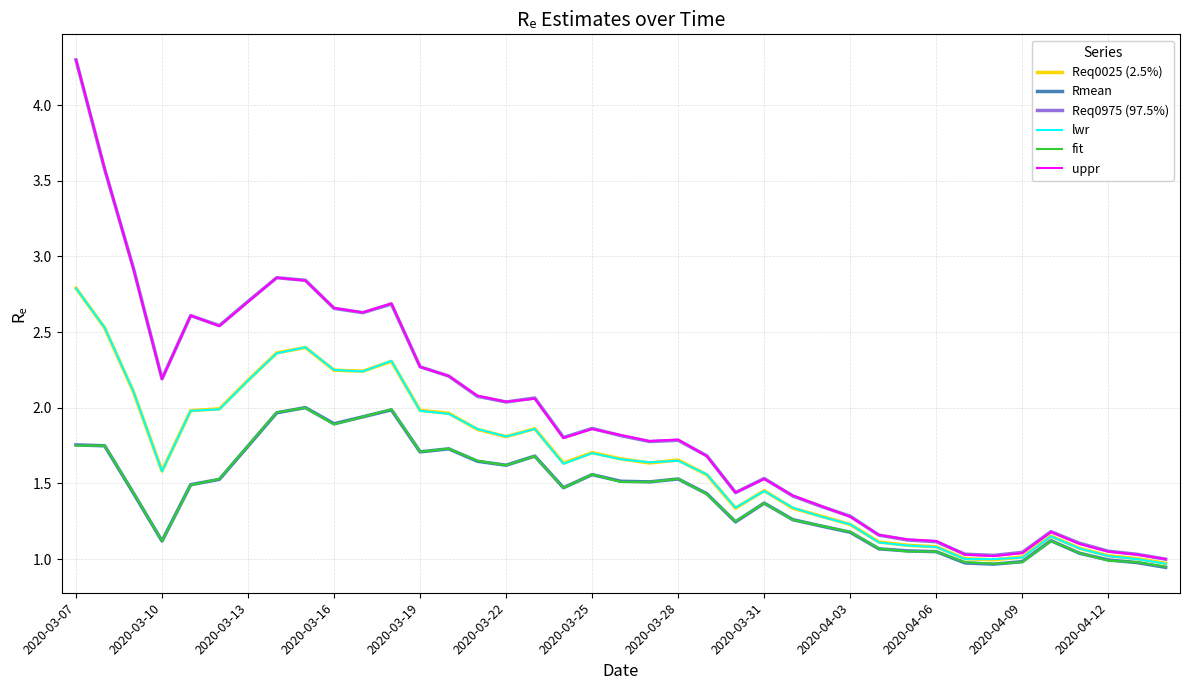

Which series has the widest spread of values?

uppr